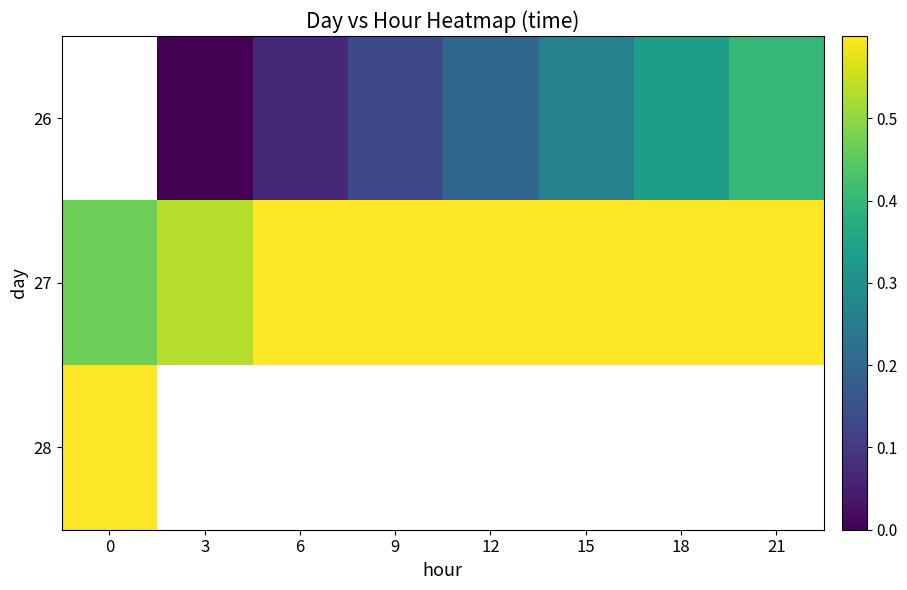

Rank the series by their maximum value, from lowest to highest.

26, 27, 28